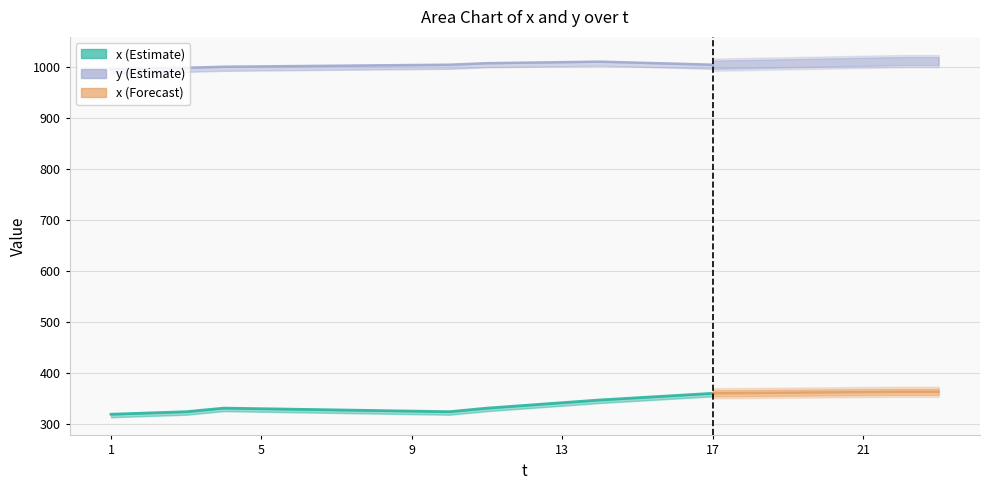

Which series has the largest range (max minus min)?

x